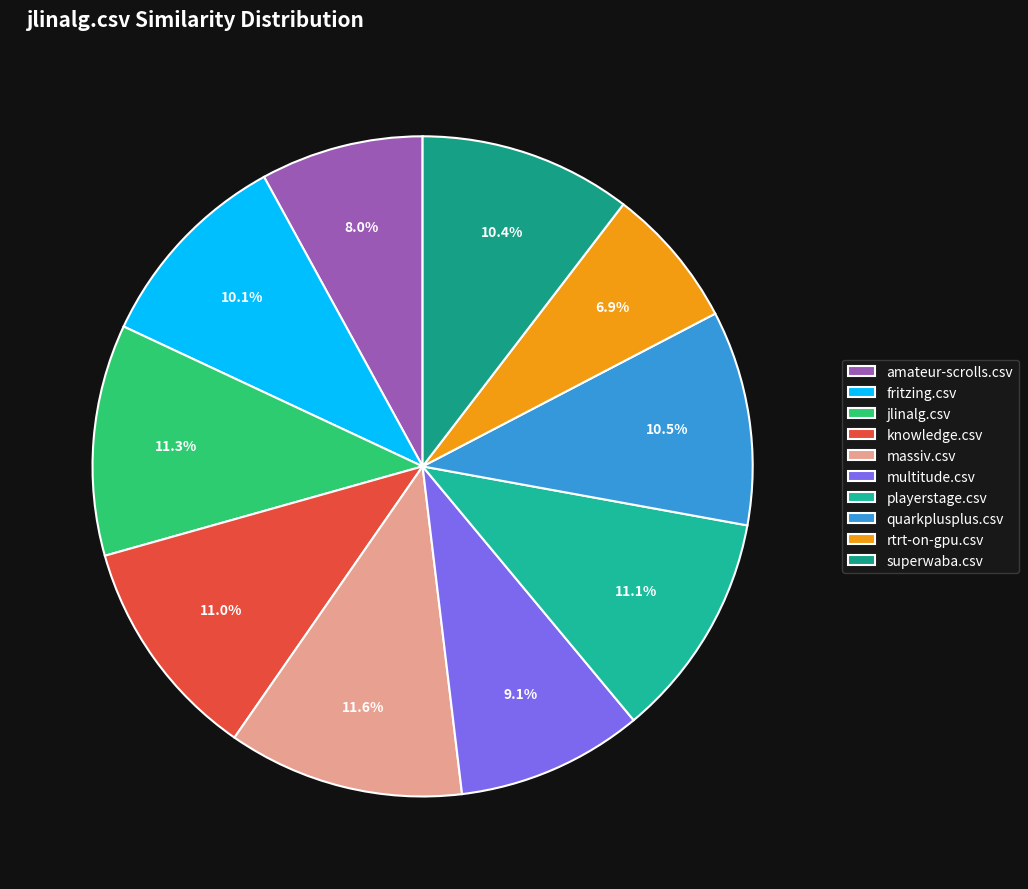

Between superwaba.csv and jlinalg.csv, which is larger?

jlinalg.csv